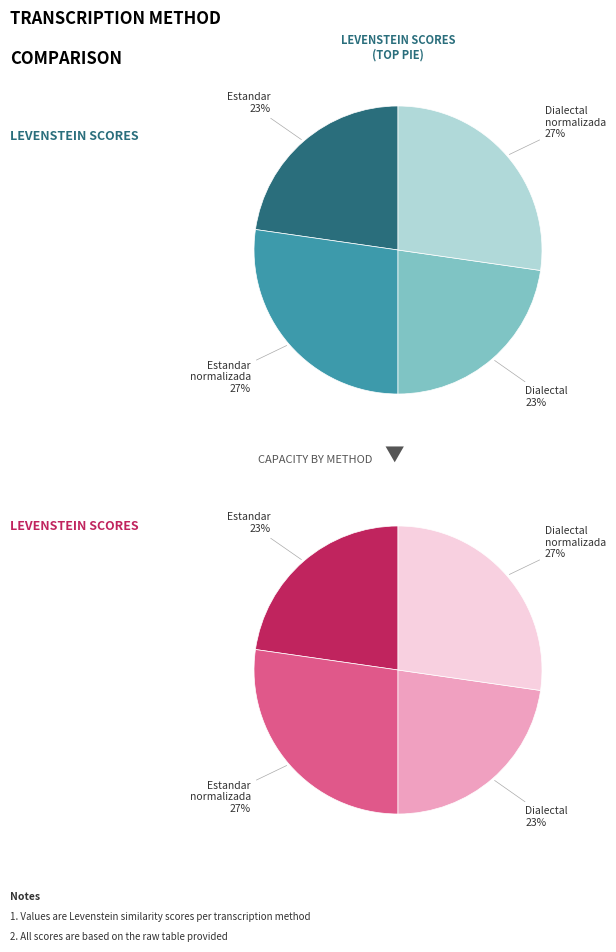

Which category has the biggest portion of the pie?

Estandar_normalizada